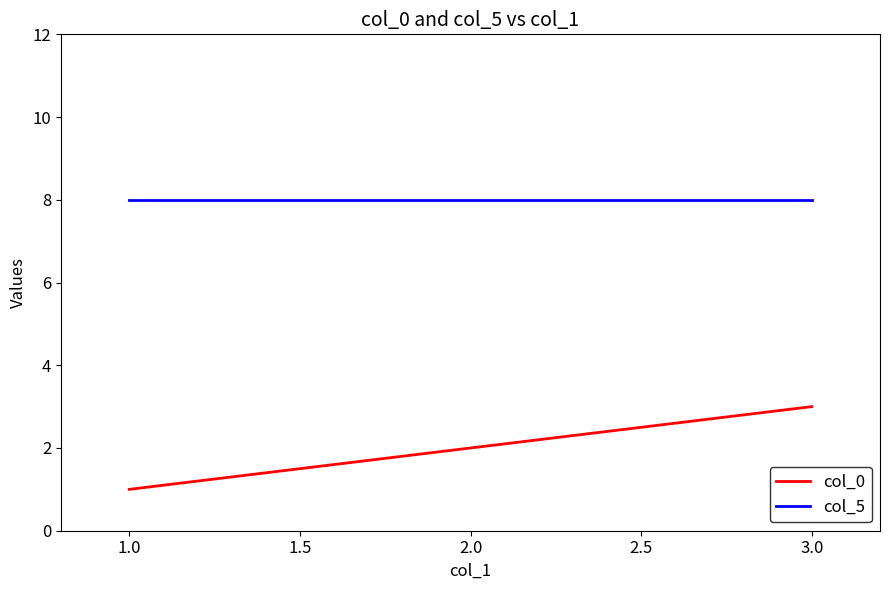

What is the lowest value of the col_5 series?

8